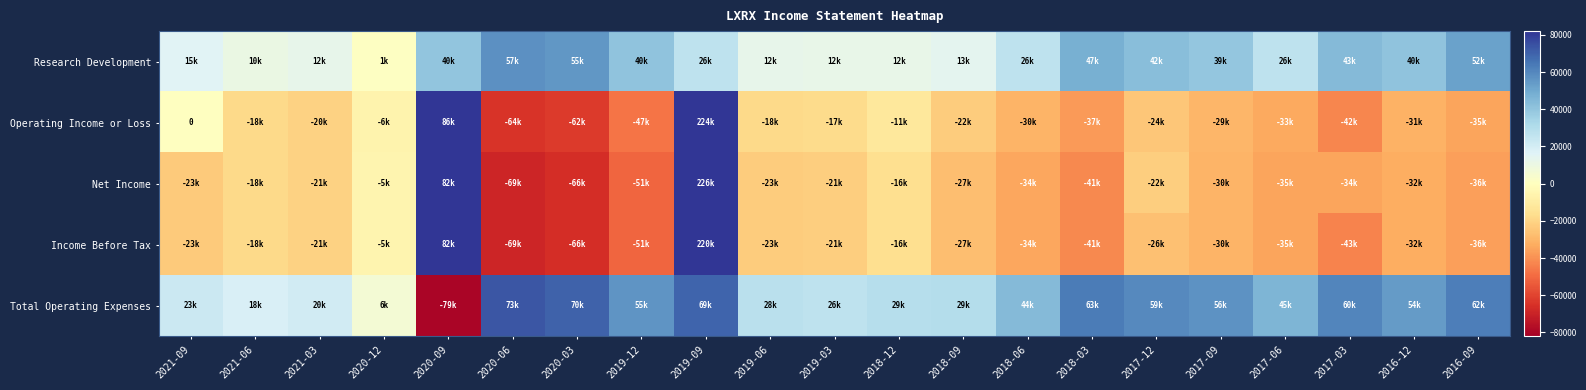

How many series are shown in this chart?

5